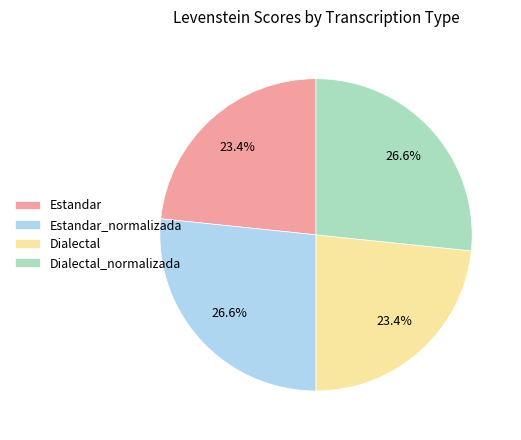

How much of the chart is everything except Dialectal?

76.6%